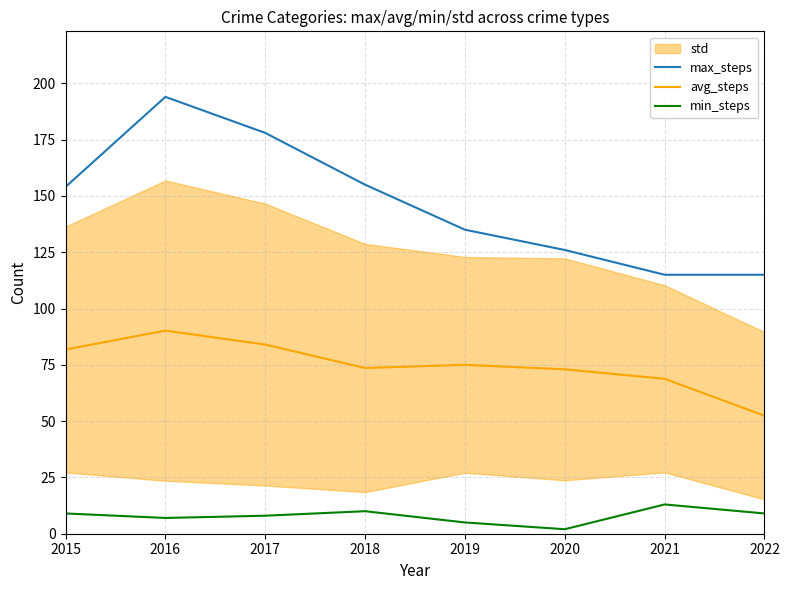

Reading left to right, transcribe all the data shown in this chart.

max_steps: 154.0	194.0	178.0	155.0	135.0	126.0	115.0	115.0
avg_steps: 81.8	90.2	84.0	73.6	75.0	73.0	68.8	52.4
min_steps: 9.0	7.0	8.0	10.0	5.0	2.0	13.0	9.0